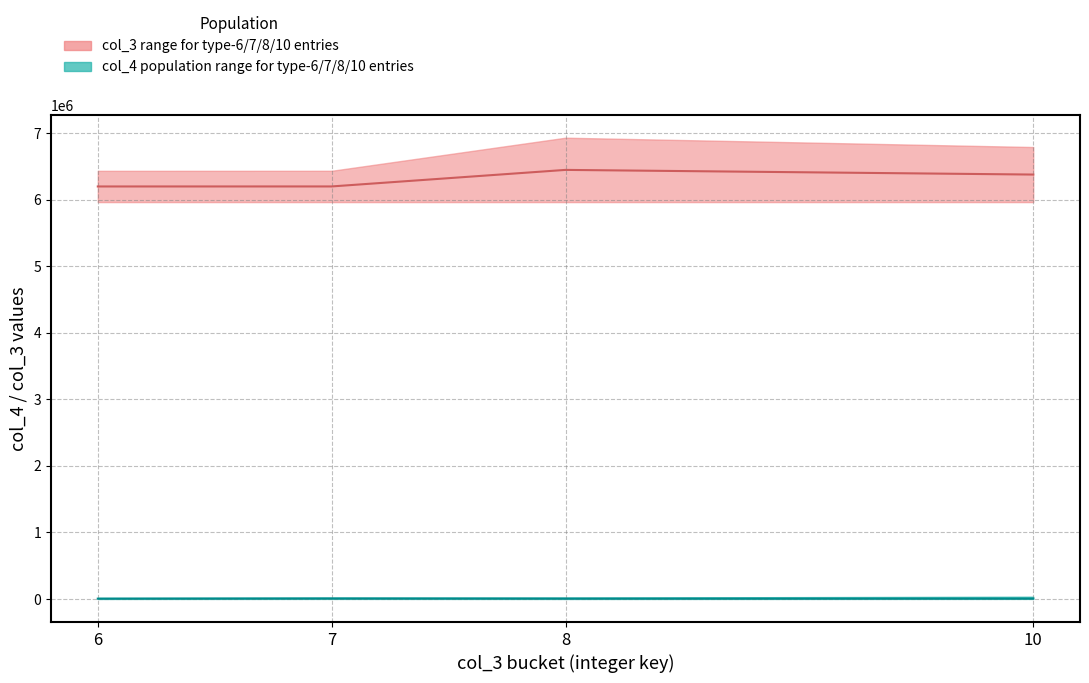

Which series has the largest total across all categories?

col3_upper